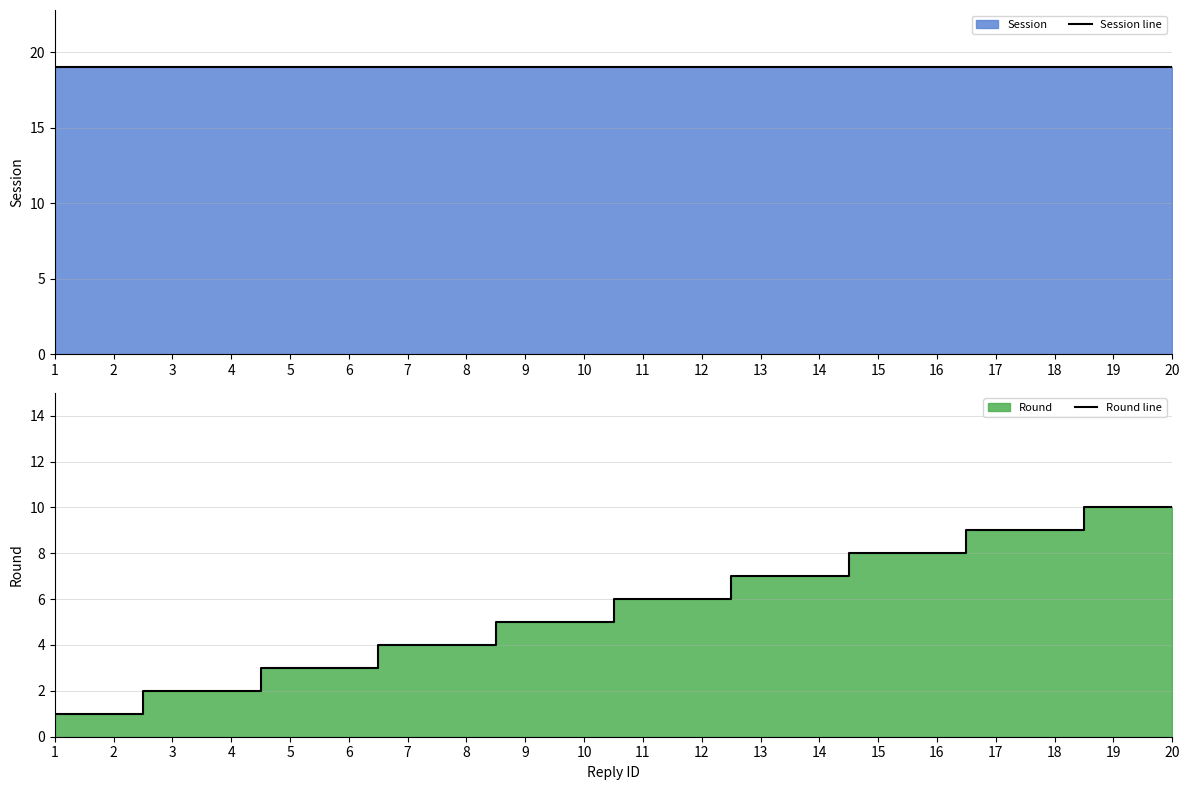

True or false: Session line and Round line intersect in this chart.

False